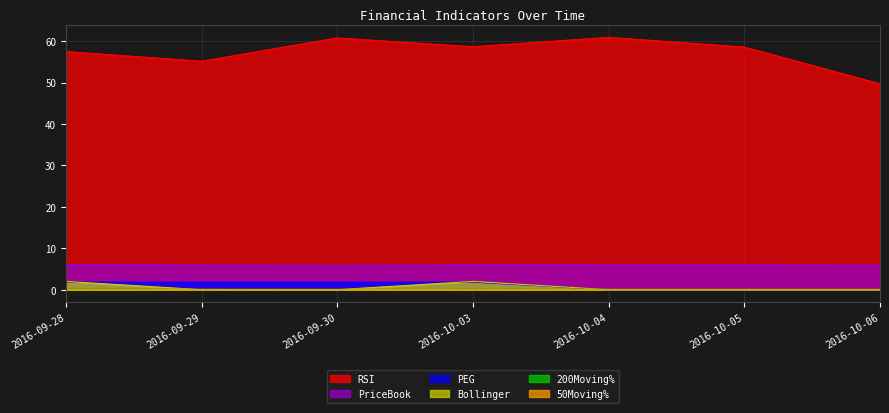

In Bollinger, how many points are higher than both neighbors (excluding endpoints)?

1